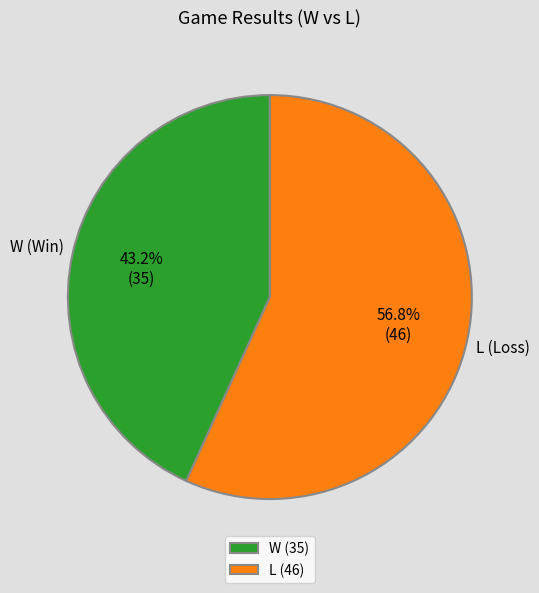

Is it true that W is 43% of the pie?

True